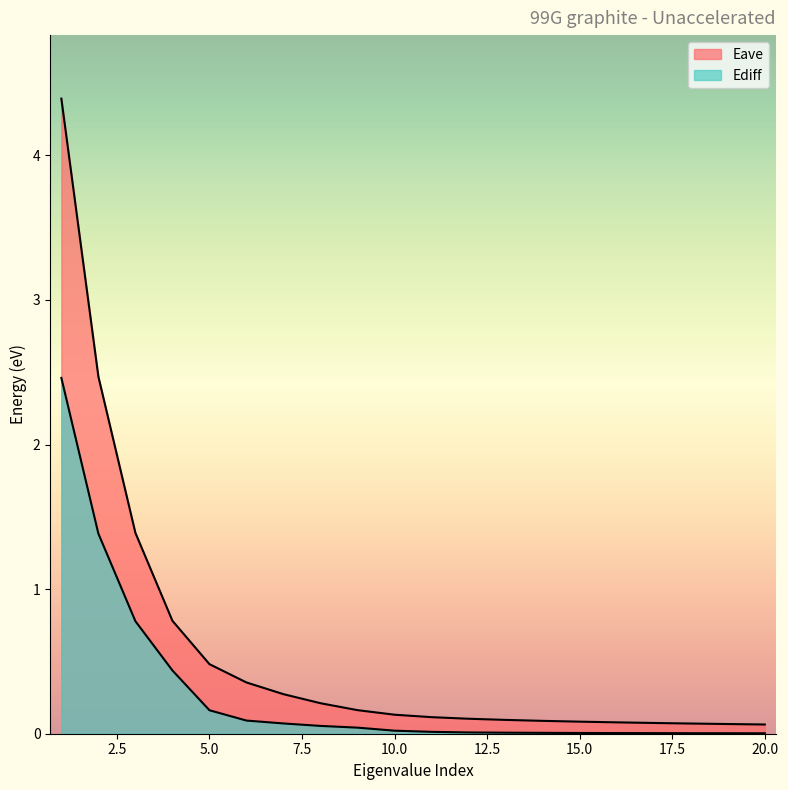

At which label does Eave reach its peak?

1